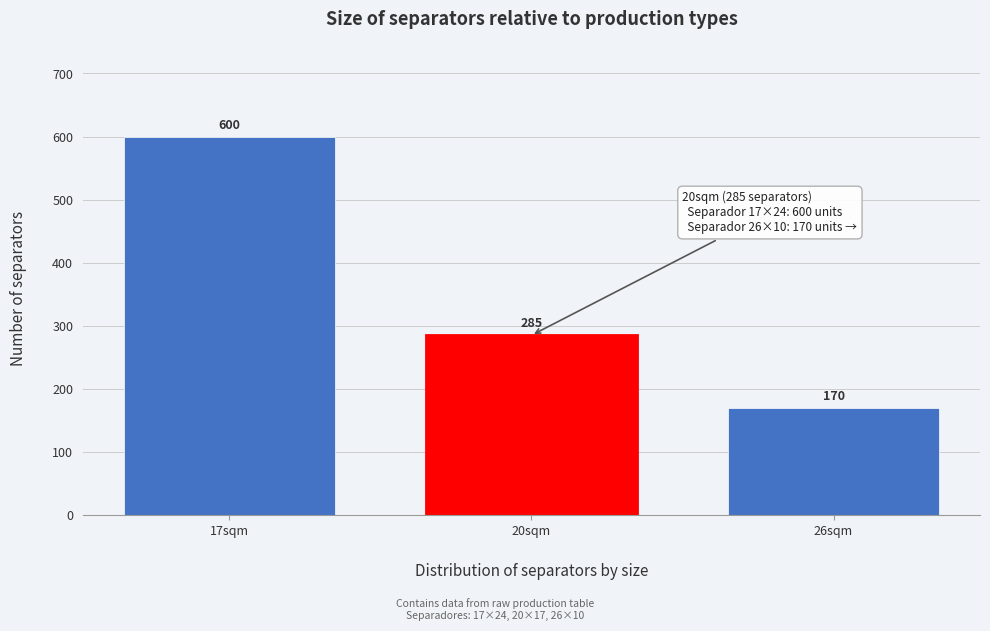

Reading left to right, transcribe all the data shown in this chart.

17sqm=600	20sqm=285	26sqm=170